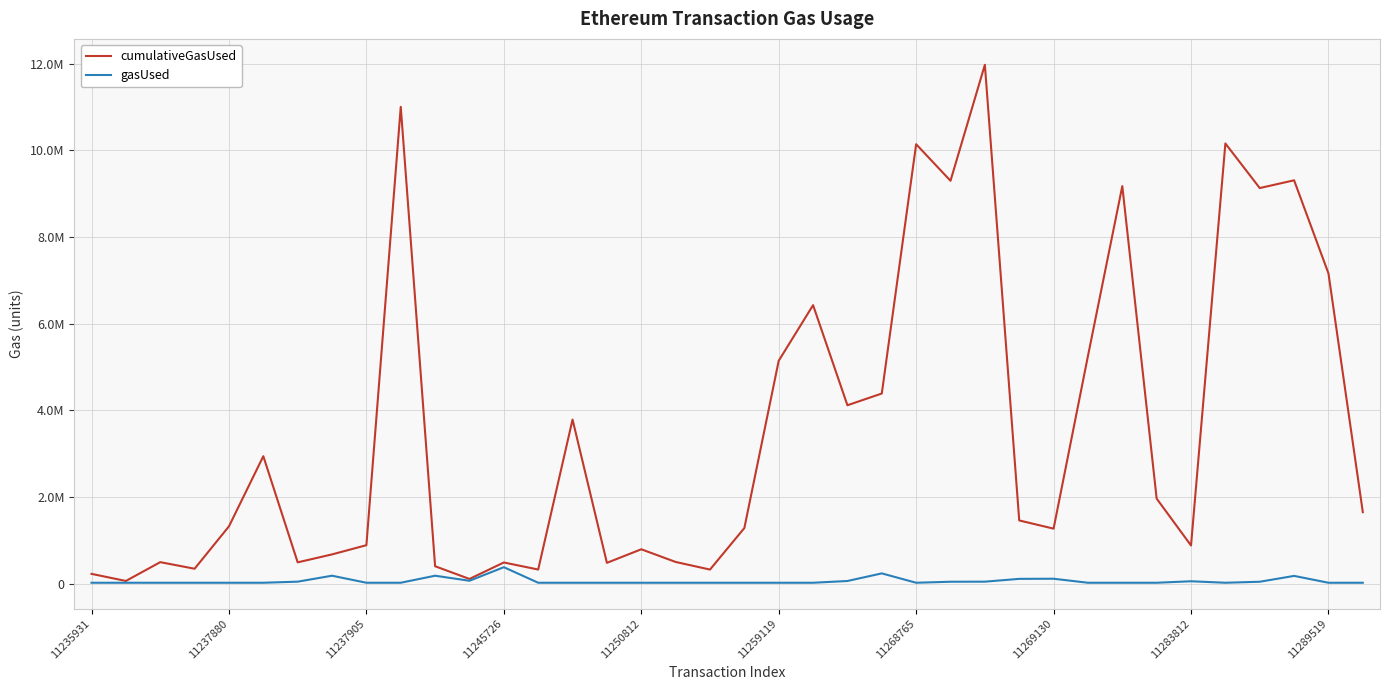

What are all the series names shown in the legend?

cumulativeGasUsed, gasUsed